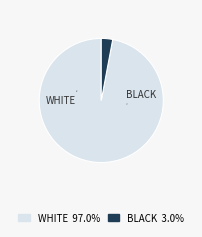

Is there any slice that represents more than half of the pie?

Yes